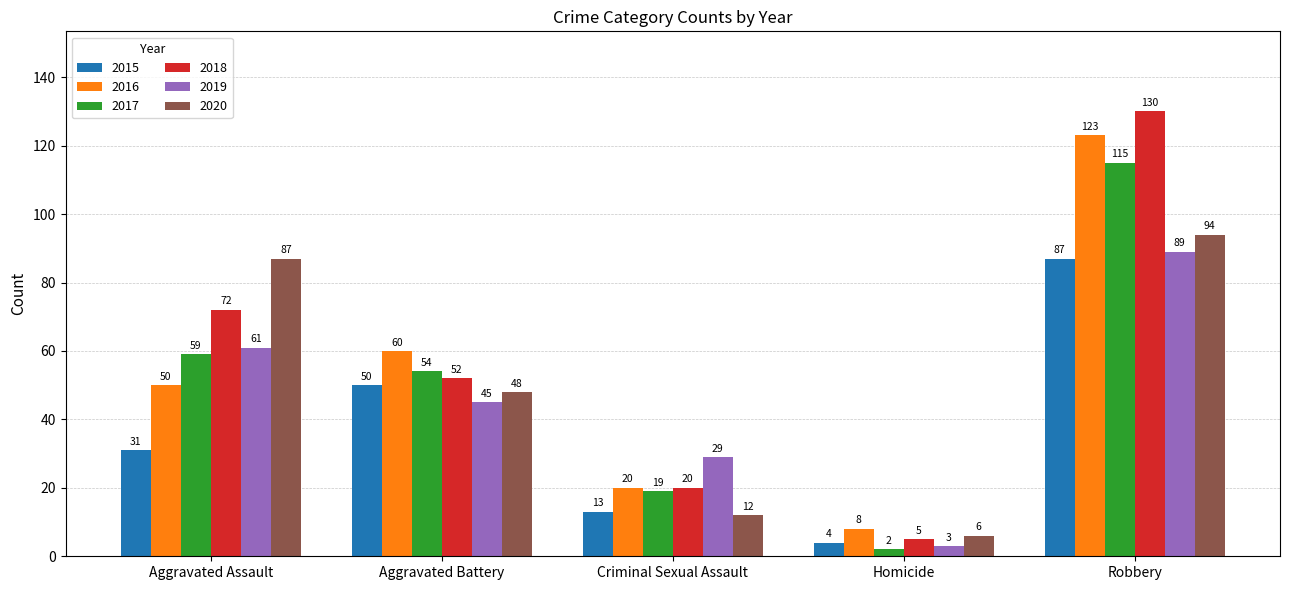

Are the bars horizontal?

No